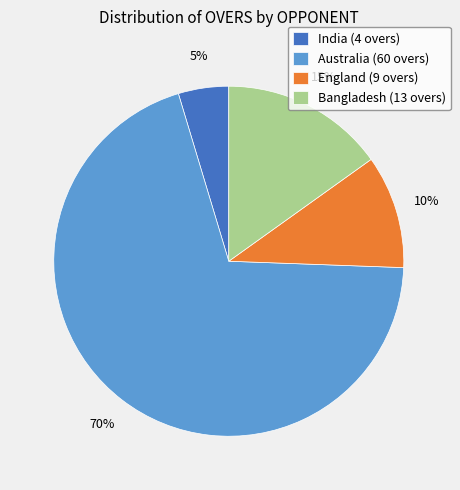

Which slice is the largest?

Australia (60 overs)